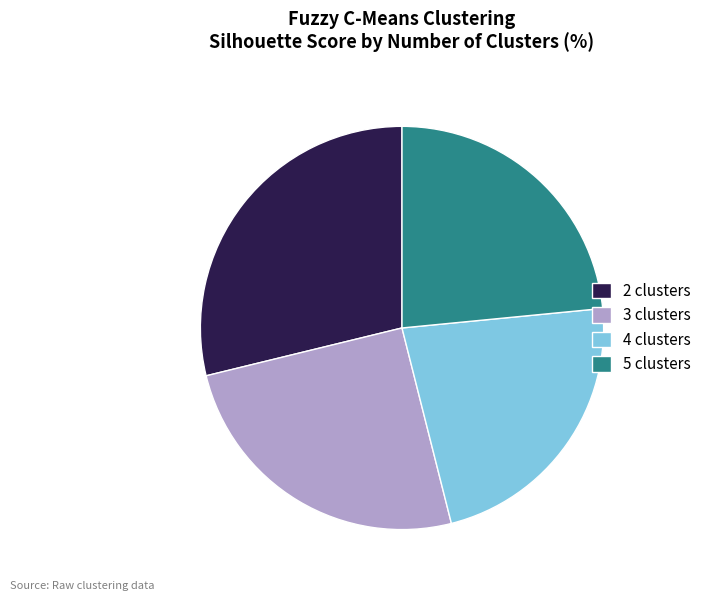

Is 3 clusters the majority of the pie?

No